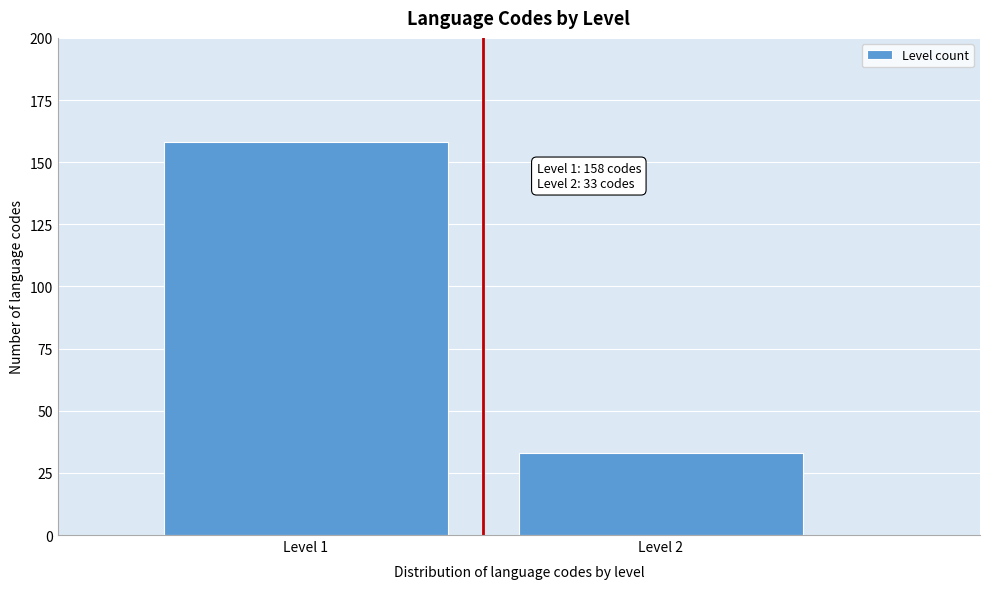

Reading left to right, what are all the values shown in this chart?

Level 1=158	Level 2=33